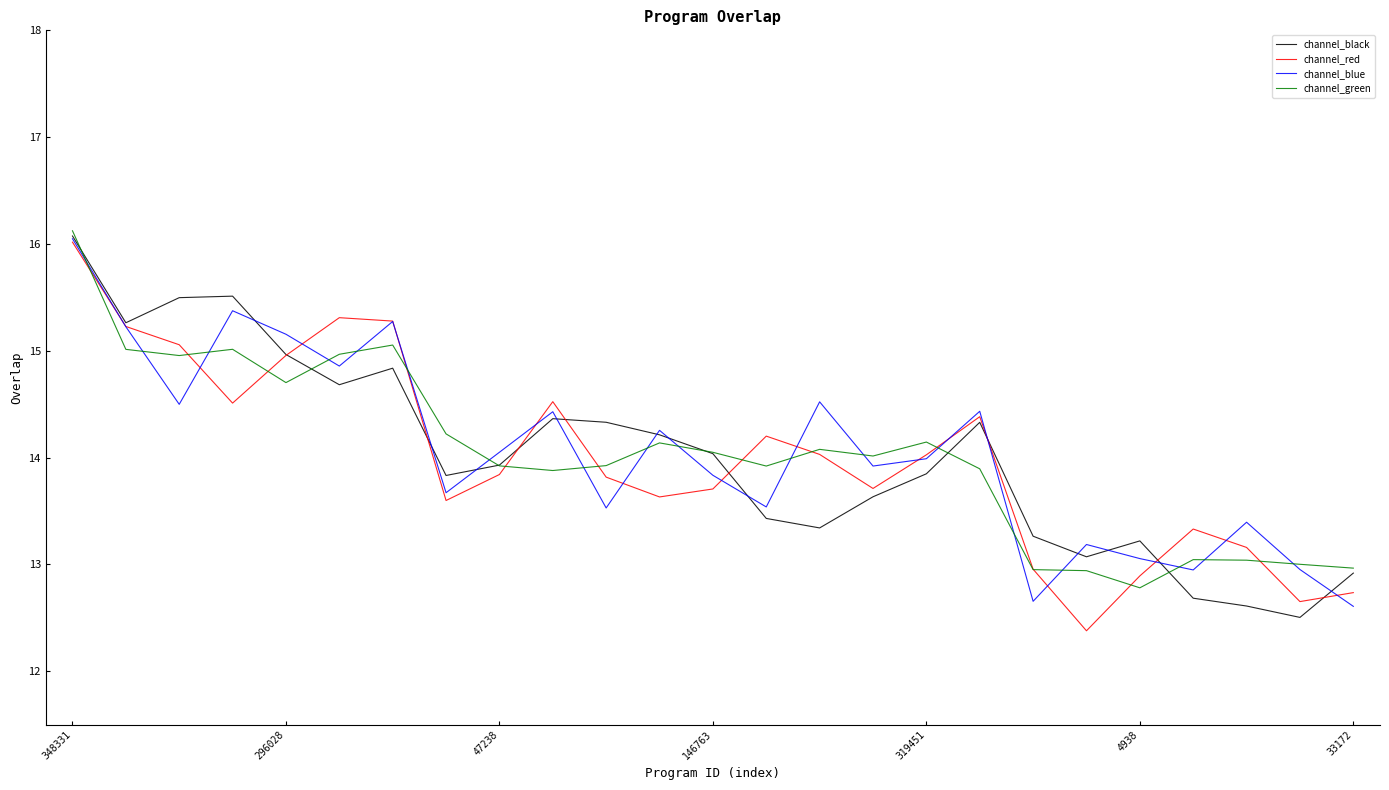

What is the greatest value displayed?

16.1